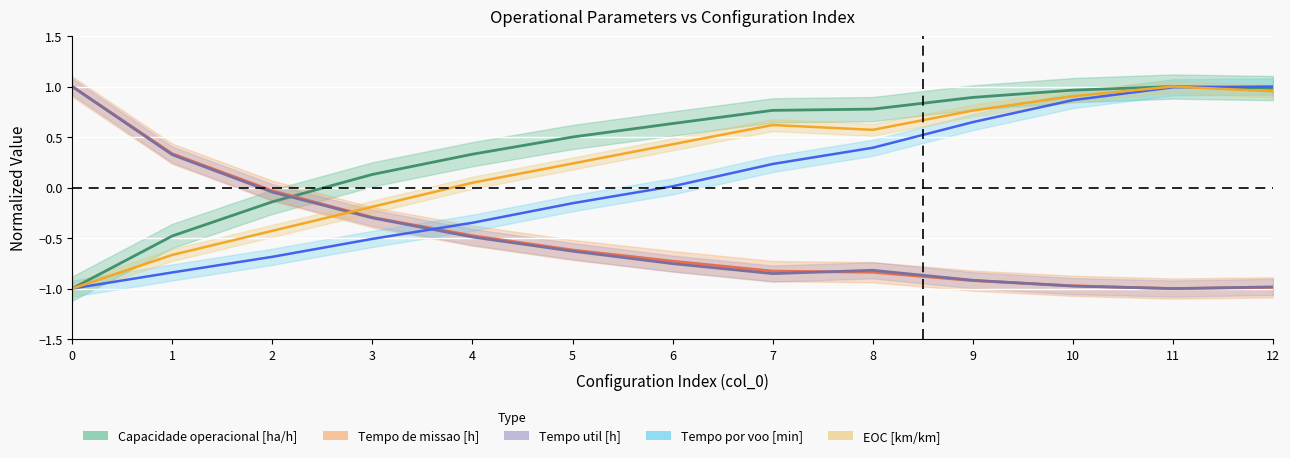

Reading left to right, extract all data points from this chart.

Capacidade operacional [ha/h]: 0=-1.0	1=-0.5	2=-0.1	3=0.1	4=0.3	5=0.5	6=0.6	7=0.8	8=0.8	9=0.9	10=1.0	11=1.0	12=1.0
Tempo de missao [h]: 0=1.0	1=0.3	2=-0.0	3=-0.3	4=-0.5	5=-0.6	6=-0.7	7=-0.8	8=-0.8	9=-0.9	10=-1.0	11=-1.0	12=-1.0
Tempo util [h]: 0=1.0	1=0.3	2=-0.0	3=-0.3	4=-0.5	5=-0.6	6=-0.8	7=-0.9	8=-0.8	9=-0.9	10=-1.0	11=-1.0	12=-1.0
Tempo por voo [min]: 0=-1.0	1=-0.8	2=-0.7	3=-0.5	4=-0.3	5=-0.2	6=0.0	7=0.2	8=0.4	9=0.6	10=0.9	11=1.0	12=1.0
EOC [km/km]: 0=-1.0	1=-0.7	2=-0.4	3=-0.2	4=0.0	5=0.2	6=0.4	7=0.6	8=0.6	9=0.8	10=0.9	11=1.0	12=1.0